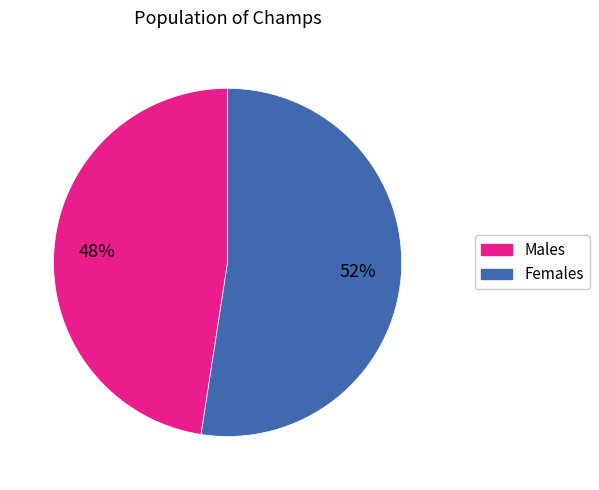

Is there a majority slice in this chart?

Yes